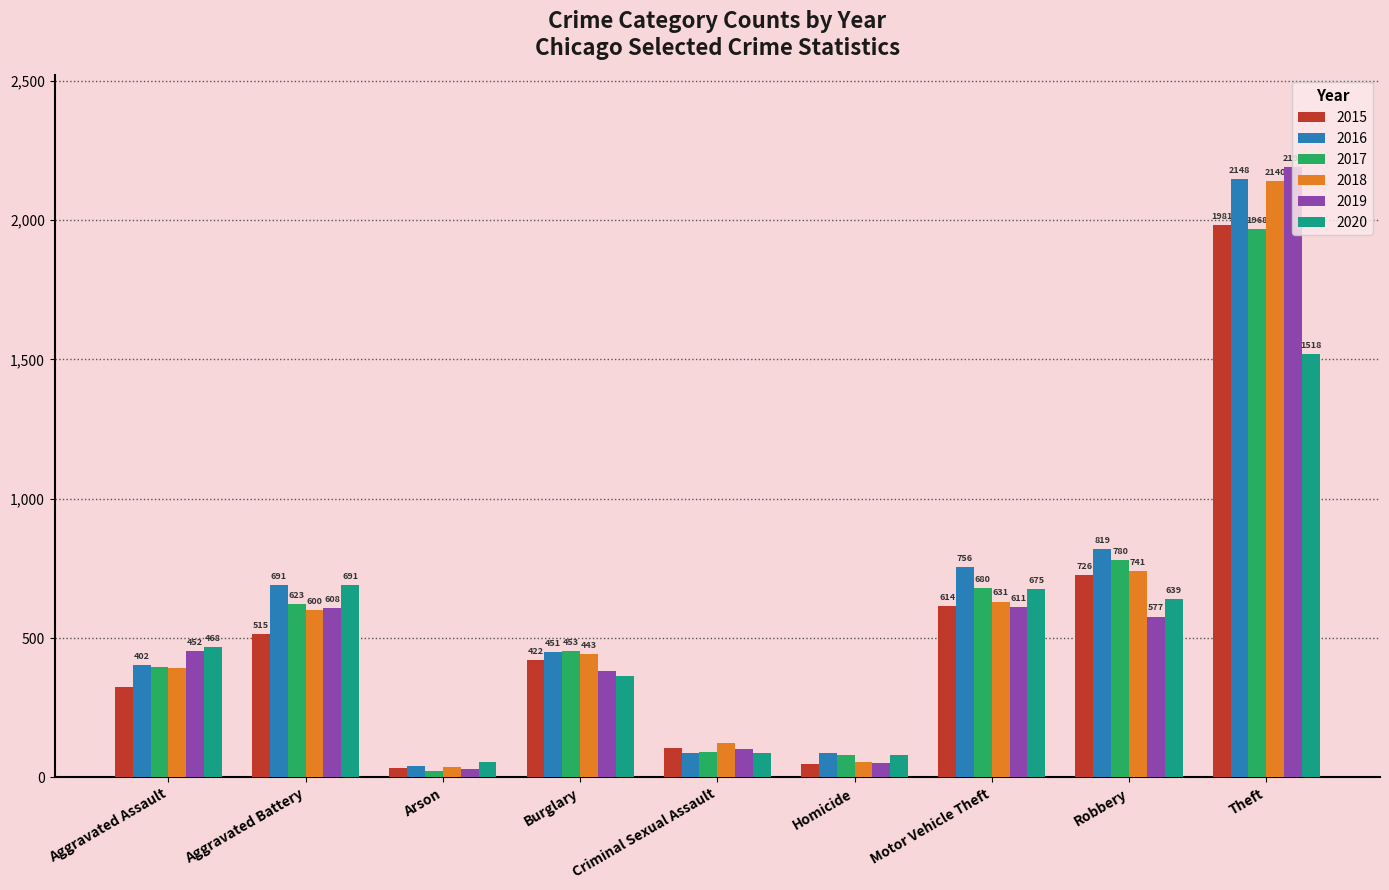

Between Aggravated Assault and Arson, which series saw the biggest shift?

2019